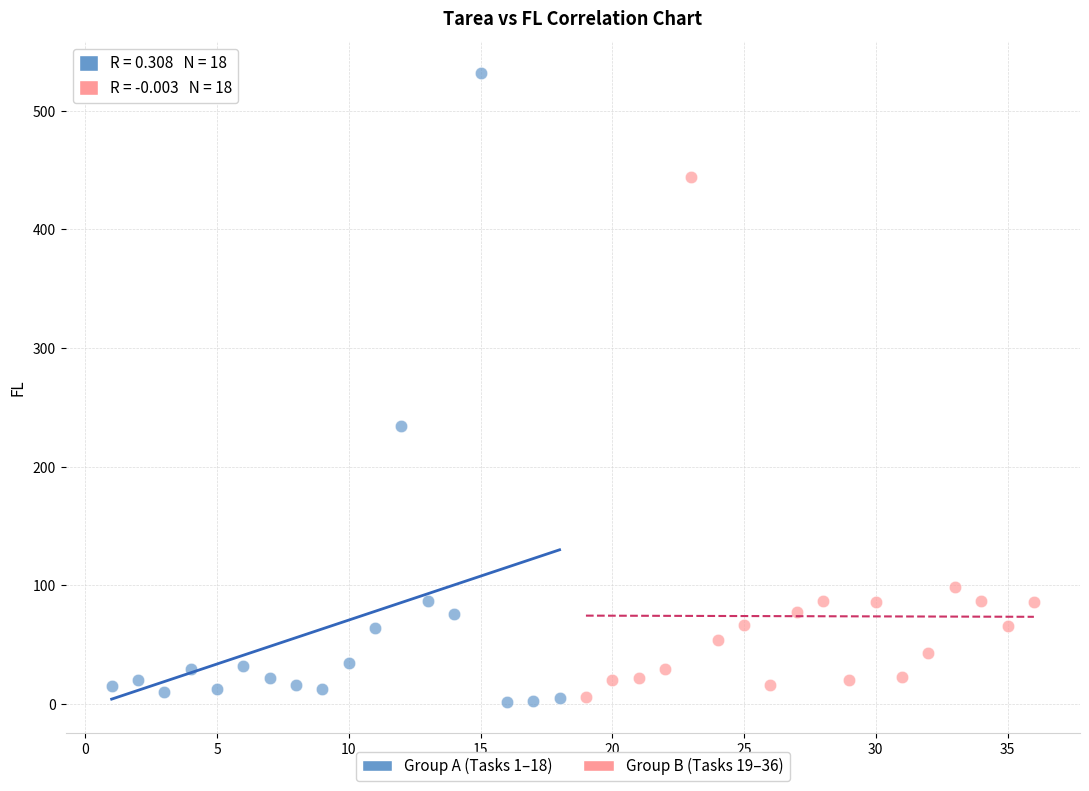

Which series has the widest spread of Y values?

Group A (Tasks 1–18)